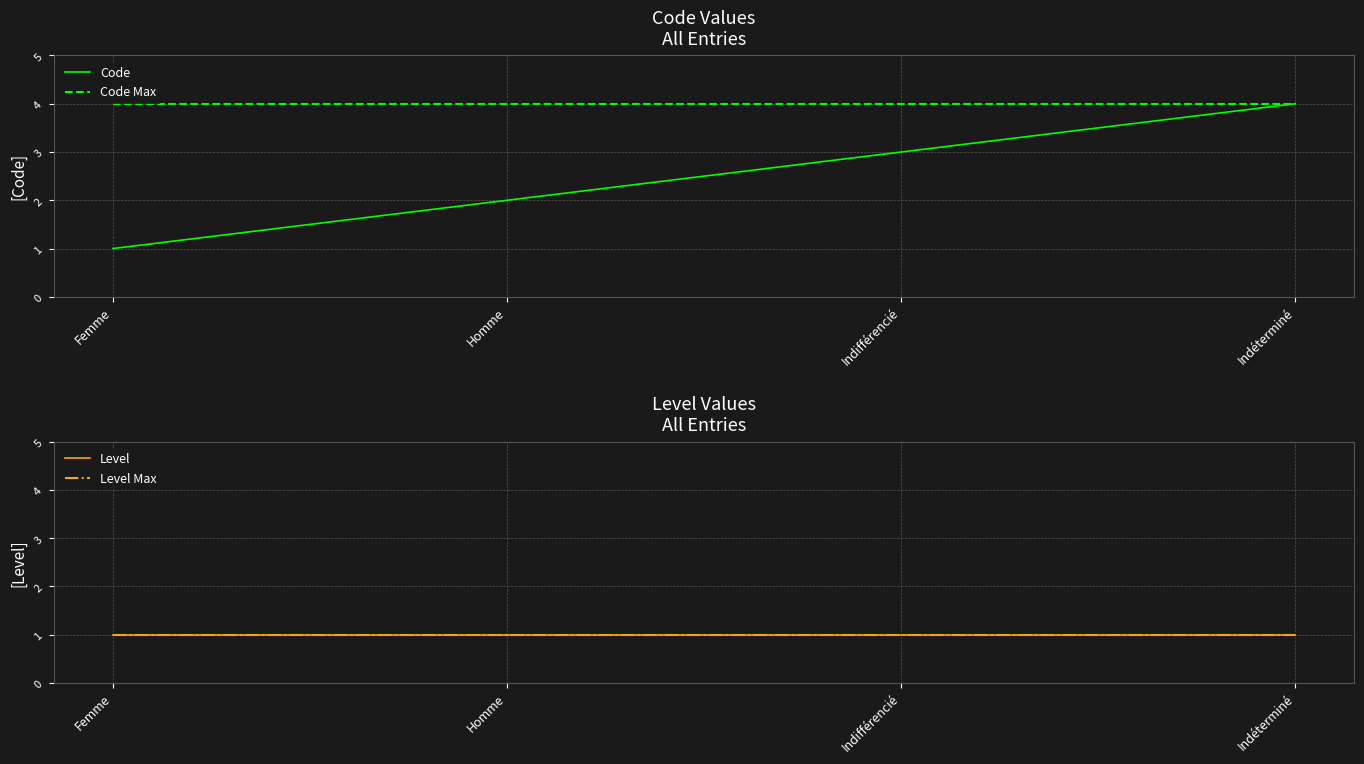

True or false: Code and Level Max intersect in this chart.

False